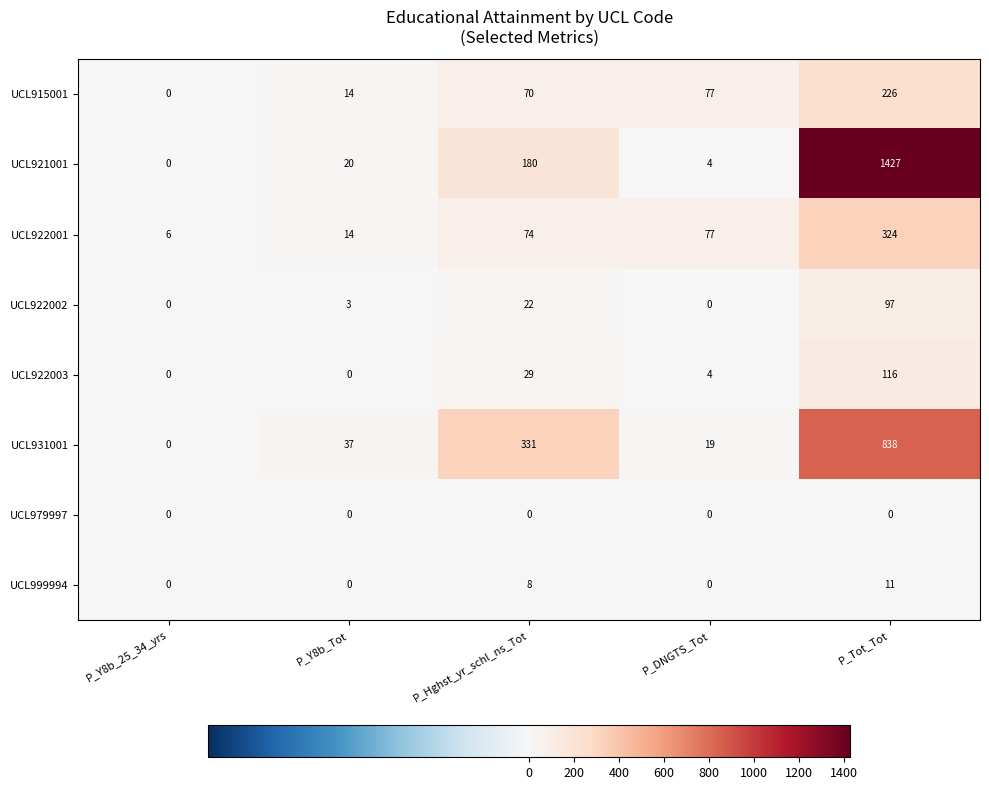

List the series in order of their peak value, lowest first.

UCL979997, UCL999994, UCL922002, UCL922003, UCL915001, UCL922001, UCL931001, UCL921001